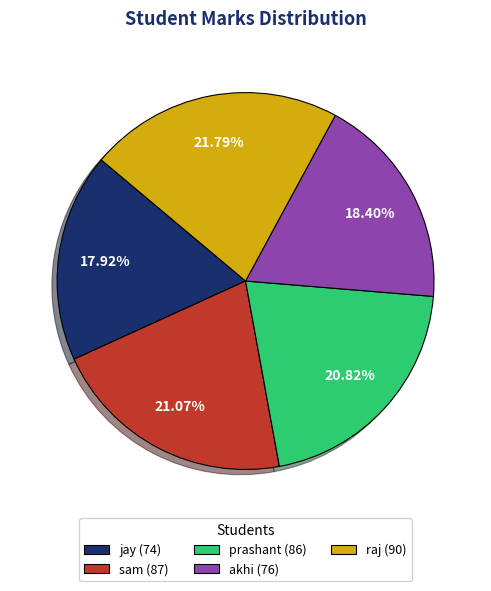

Between raj and sam, which is larger?

raj